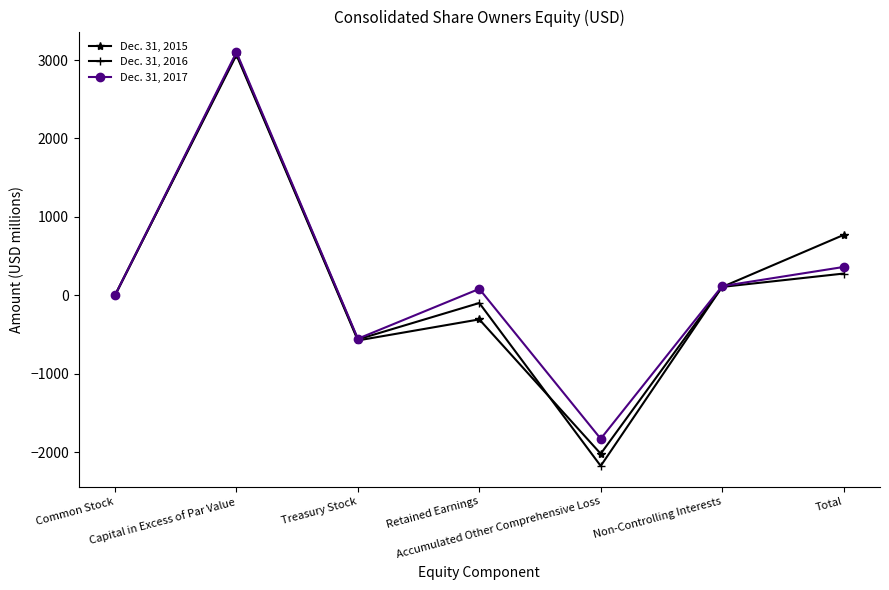

Which category has the lowest value in the Dec. 31, 2015 series?

Accumulated Other Comprehensive Loss